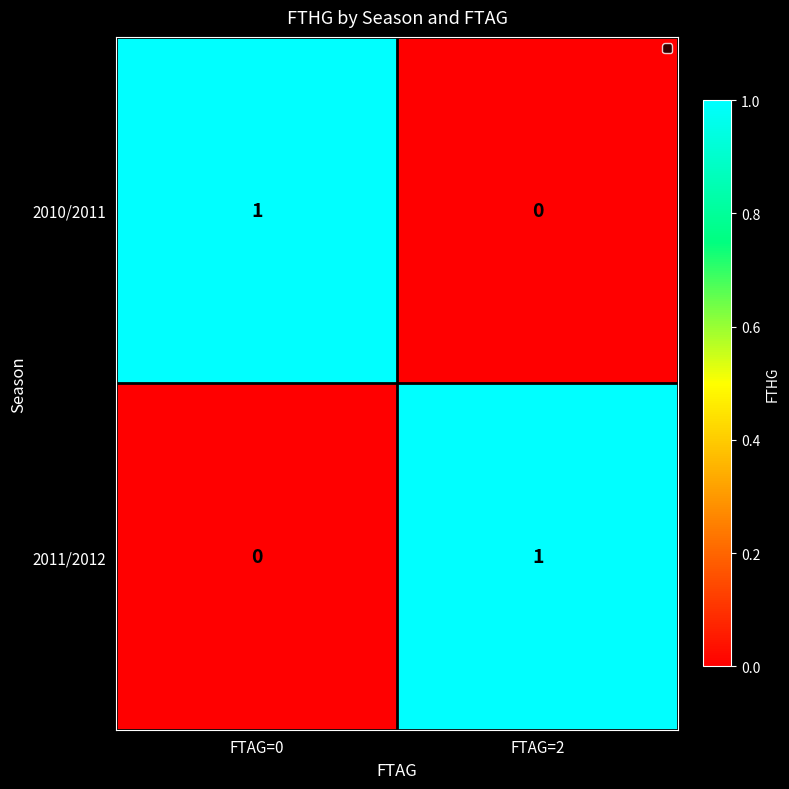

Reading left to right, what are all the values shown in this chart?

2010/2011: 1	0
2011/2012: 0	1